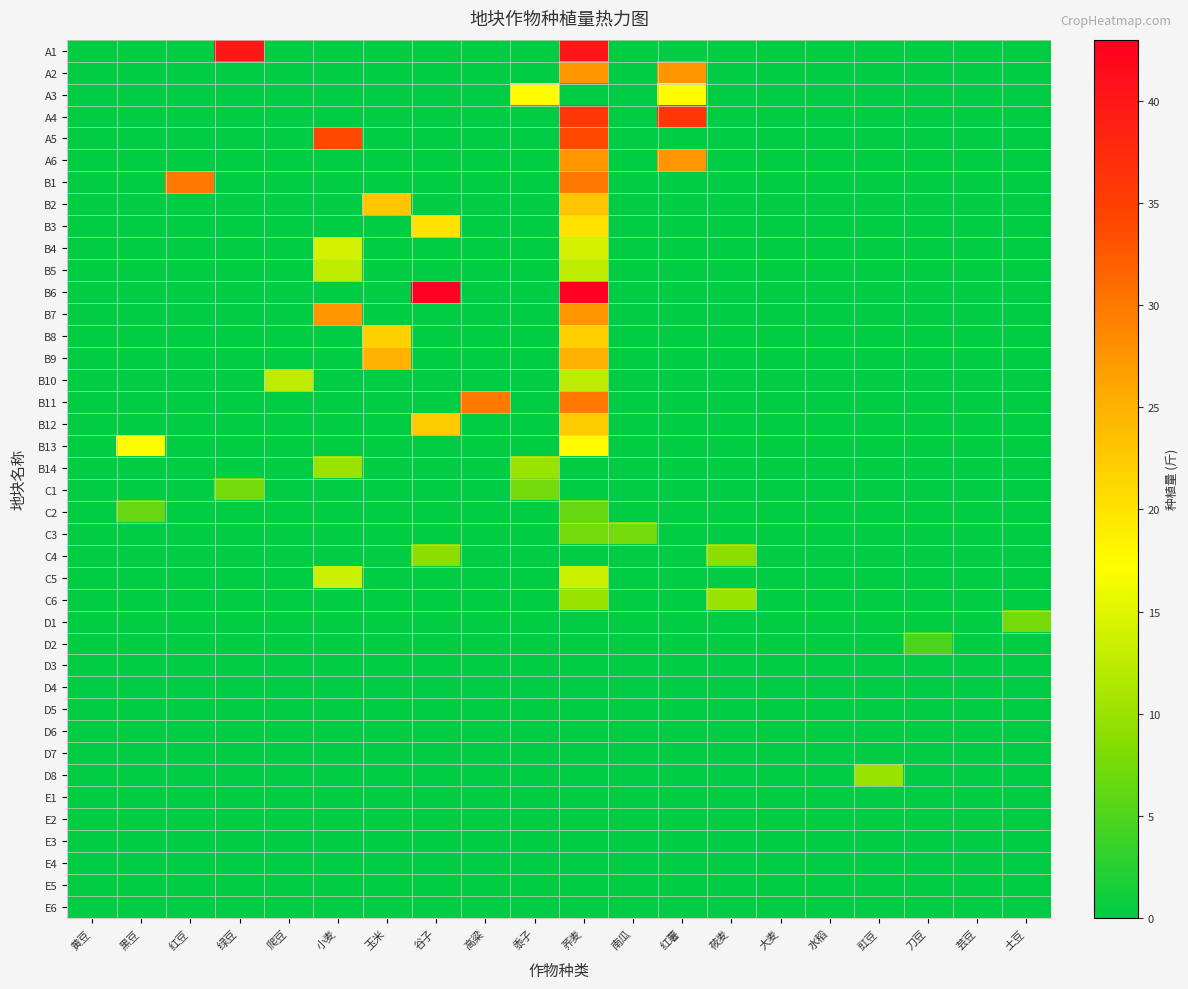

Reading left to right, transcribe all the data shown in this chart.

A1: 黄豆=0.0	黑豆=0.0	红豆=0.0	绿豆=40.0	爬豆=0.0	小麦=0.0	玉米=0.0	谷子=0.0	高粱=0.0	黍子=0.0	荞麦=40.0	南瓜=0.0	红薯=0.0	莜麦=0.0	大麦=0.0	水稻=0.0	豇豆=0.0	刀豆=0.0	芸豆=0.0	土豆=0.0
A2: 黄豆=0.0	黑豆=0.0	红豆=0.0	绿豆=0.0	爬豆=0.0	小麦=0.0	玉米=0.0	谷子=0.0	高粱=0.0	黍子=0.0	荞麦=27.5	南瓜=0.0	红薯=27.5	莜麦=0.0	大麦=0.0	水稻=0.0	豇豆=0.0	刀豆=0.0	芸豆=0.0	土豆=0.0
A3: 黄豆=0.0	黑豆=0.0	红豆=0.0	绿豆=0.0	爬豆=0.0	小麦=0.0	玉米=0.0	谷子=0.0	高粱=0.0	黍子=17.5	荞麦=0.0	南瓜=0.0	红薯=17.5	莜麦=0.0	大麦=0.0	水稻=0.0	豇豆=0.0	刀豆=0.0	芸豆=0.0	土豆=0.0
A4: 黄豆=0.0	黑豆=0.0	红豆=0.0	绿豆=0.0	爬豆=0.0	小麦=0.0	玉米=0.0	谷子=0.0	高粱=0.0	黍子=0.0	荞麦=36.0	南瓜=0.0	红薯=36.0	莜麦=0.0	大麦=0.0	水稻=0.0	豇豆=0.0	刀豆=0.0	芸豆=0.0	土豆=0.0
A5: 黄豆=0.0	黑豆=0.0	红豆=0.0	绿豆=0.0	爬豆=0.0	小麦=34.0	玉米=0.0	谷子=0.0	高粱=0.0	黍子=0.0	荞麦=34.0	南瓜=0.0	红薯=0.0	莜麦=0.0	大麦=0.0	水稻=0.0	豇豆=0.0	刀豆=0.0	芸豆=0.0	土豆=0.0
A6: 黄豆=0.0	黑豆=0.0	红豆=0.0	绿豆=0.0	爬豆=0.0	小麦=0.0	玉米=0.0	谷子=0.0	高粱=0.0	黍子=0.0	荞麦=27.5	南瓜=0.0	红薯=27.5	莜麦=0.0	大麦=0.0	水稻=0.0	豇豆=0.0	刀豆=0.0	芸豆=0.0	土豆=0.0
B1: 黄豆=0.0	黑豆=0.0	红豆=30.0	绿豆=0.0	爬豆=0.0	小麦=0.0	玉米=0.0	谷子=0.0	高粱=0.0	黍子=0.0	荞麦=30.0	南瓜=0.0	红薯=0.0	莜麦=0.0	大麦=0.0	水稻=0.0	豇豆=0.0	刀豆=0.0	芸豆=0.0	土豆=0.0
B2: 黄豆=0.0	黑豆=0.0	红豆=0.0	绿豆=0.0	爬豆=0.0	小麦=0.0	玉米=23.0	谷子=0.0	高粱=0.0	黍子=0.0	荞麦=23.0	南瓜=0.0	红薯=0.0	莜麦=0.0	大麦=0.0	水稻=0.0	豇豆=0.0	刀豆=0.0	芸豆=0.0	土豆=0.0
B3: 黄豆=0.0	黑豆=0.0	红豆=0.0	绿豆=0.0	爬豆=0.0	小麦=0.0	玉米=0.0	谷子=20.0	高粱=0.0	黍子=0.0	荞麦=20.0	南瓜=0.0	红薯=0.0	莜麦=0.0	大麦=0.0	水稻=0.0	豇豆=0.0	刀豆=0.0	芸豆=0.0	土豆=0.0
B4: 黄豆=0.0	黑豆=0.0	红豆=0.0	绿豆=0.0	爬豆=0.0	小麦=14.0	玉米=0.0	谷子=0.0	高粱=0.0	黍子=0.0	荞麦=14.0	南瓜=0.0	红薯=0.0	莜麦=0.0	大麦=0.0	水稻=0.0	豇豆=0.0	刀豆=0.0	芸豆=0.0	土豆=0.0
B5: 黄豆=0.0	黑豆=0.0	红豆=0.0	绿豆=0.0	爬豆=0.0	小麦=12.5	玉米=0.0	谷子=0.0	高粱=0.0	黍子=0.0	荞麦=12.5	南瓜=0.0	红薯=0.0	莜麦=0.0	大麦=0.0	水稻=0.0	豇豆=0.0	刀豆=0.0	芸豆=0.0	土豆=0.0
B6: 黄豆=0.0	黑豆=0.0	红豆=0.0	绿豆=0.0	爬豆=0.0	小麦=0.0	玉米=0.0	谷子=43.0	高粱=0.0	黍子=0.0	荞麦=43.0	南瓜=0.0	红薯=0.0	莜麦=0.0	大麦=0.0	水稻=0.0	豇豆=0.0	刀豆=0.0	芸豆=0.0	土豆=0.0
B7: 黄豆=0.0	黑豆=0.0	红豆=0.0	绿豆=0.0	爬豆=0.0	小麦=27.5	玉米=0.0	谷子=0.0	高粱=0.0	黍子=0.0	荞麦=27.5	南瓜=0.0	红薯=0.0	莜麦=0.0	大麦=0.0	水稻=0.0	豇豆=0.0	刀豆=0.0	芸豆=0.0	土豆=0.0
B8: 黄豆=0.0	黑豆=0.0	红豆=0.0	绿豆=0.0	爬豆=0.0	小麦=0.0	玉米=22.0	谷子=0.0	高粱=0.0	黍子=0.0	荞麦=22.0	南瓜=0.0	红薯=0.0	莜麦=0.0	大麦=0.0	水稻=0.0	豇豆=0.0	刀豆=0.0	芸豆=0.0	土豆=0.0
B9: 黄豆=0.0	黑豆=0.0	红豆=0.0	绿豆=0.0	爬豆=0.0	小麦=0.0	玉米=25.0	谷子=0.0	高粱=0.0	黍子=0.0	荞麦=25.0	南瓜=0.0	红薯=0.0	莜麦=0.0	大麦=0.0	水稻=0.0	豇豆=0.0	刀豆=0.0	芸豆=0.0	土豆=0.0
B10: 黄豆=0.0	黑豆=0.0	红豆=0.0	绿豆=0.0	爬豆=12.5	小麦=0.0	玉米=0.0	谷子=0.0	高粱=0.0	黍子=0.0	荞麦=12.5	南瓜=0.0	红薯=0.0	莜麦=0.0	大麦=0.0	水稻=0.0	豇豆=0.0	刀豆=0.0	芸豆=0.0	土豆=0.0
B11: 黄豆=0.0	黑豆=0.0	红豆=0.0	绿豆=0.0	爬豆=0.0	小麦=0.0	玉米=0.0	谷子=0.0	高粱=30.0	黍子=0.0	荞麦=30.0	南瓜=0.0	红薯=0.0	莜麦=0.0	大麦=0.0	水稻=0.0	豇豆=0.0	刀豆=0.0	芸豆=0.0	土豆=0.0
B12: 黄豆=0.0	黑豆=0.0	红豆=0.0	绿豆=0.0	爬豆=0.0	小麦=0.0	玉米=0.0	谷子=22.5	高粱=0.0	黍子=0.0	荞麦=22.5	南瓜=0.0	红薯=0.0	莜麦=0.0	大麦=0.0	水稻=0.0	豇豆=0.0	刀豆=0.0	芸豆=0.0	土豆=0.0
B13: 黄豆=0.0	黑豆=17.5	红豆=0.0	绿豆=0.0	爬豆=0.0	小麦=0.0	玉米=0.0	谷子=0.0	高粱=0.0	黍子=0.0	荞麦=17.5	南瓜=0.0	红薯=0.0	莜麦=0.0	大麦=0.0	水稻=0.0	豇豆=0.0	刀豆=0.0	芸豆=0.0	土豆=0.0
B14: 黄豆=0.0	黑豆=0.0	红豆=0.0	绿豆=0.0	爬豆=0.0	小麦=10.0	玉米=0.0	谷子=0.0	高粱=0.0	黍子=10.0	荞麦=0.0	南瓜=0.0	红薯=0.0	莜麦=0.0	大麦=0.0	水稻=0.0	豇豆=0.0	刀豆=0.0	芸豆=0.0	土豆=0.0
C1: 黄豆=0.0	黑豆=0.0	红豆=0.0	绿豆=7.5	爬豆=0.0	小麦=0.0	玉米=0.0	谷子=0.0	高粱=0.0	黍子=7.5	荞麦=0.0	南瓜=0.0	红薯=0.0	莜麦=0.0	大麦=0.0	水稻=0.0	豇豆=0.0	刀豆=0.0	芸豆=0.0	土豆=0.0
C2: 黄豆=0.0	黑豆=6.5	红豆=0.0	绿豆=0.0	爬豆=0.0	小麦=0.0	玉米=0.0	谷子=0.0	高粱=0.0	黍子=0.0	荞麦=6.5	南瓜=0.0	红薯=0.0	莜麦=0.0	大麦=0.0	水稻=0.0	豇豆=0.0	刀豆=0.0	芸豆=0.0	土豆=0.0
C3: 黄豆=0.0	黑豆=0.0	红豆=0.0	绿豆=0.0	爬豆=0.0	小麦=0.0	玉米=0.0	谷子=0.0	高粱=0.0	黍子=0.0	荞麦=7.5	南瓜=7.5	红薯=0.0	莜麦=0.0	大麦=0.0	水稻=0.0	豇豆=0.0	刀豆=0.0	芸豆=0.0	土豆=0.0
C4: 黄豆=0.0	黑豆=0.0	红豆=0.0	绿豆=0.0	爬豆=0.0	小麦=0.0	玉米=0.0	谷子=9.0	高粱=0.0	黍子=0.0	荞麦=0.0	南瓜=0.0	红薯=0.0	莜麦=9.0	大麦=0.0	水稻=0.0	豇豆=0.0	刀豆=0.0	芸豆=0.0	土豆=0.0
C5: 黄豆=0.0	黑豆=0.0	红豆=0.0	绿豆=0.0	爬豆=0.0	小麦=13.5	玉米=0.0	谷子=0.0	高粱=0.0	黍子=0.0	荞麦=13.5	南瓜=0.0	红薯=0.0	莜麦=0.0	大麦=0.0	水稻=0.0	豇豆=0.0	刀豆=0.0	芸豆=0.0	土豆=0.0
C6: 黄豆=0.0	黑豆=0.0	红豆=0.0	绿豆=0.0	爬豆=0.0	小麦=0.0	玉米=0.0	谷子=0.0	高粱=0.0	黍子=0.0	荞麦=10.0	南瓜=0.0	红薯=0.0	莜麦=10.0	大麦=0.0	水稻=0.0	豇豆=0.0	刀豆=0.0	芸豆=0.0	土豆=0.0
D1: 黄豆=0.0	黑豆=0.0	红豆=0.0	绿豆=0.0	爬豆=0.0	小麦=0.0	玉米=0.0	谷子=0.0	高粱=0.0	黍子=0.0	荞麦=0.0	南瓜=0.0	红薯=0.0	莜麦=0.0	大麦=0.0	水稻=0.0	豇豆=0.0	刀豆=0.0	芸豆=0.0	土豆=7.5
D2: 黄豆=0.0	黑豆=0.0	红豆=0.0	绿豆=0.0	爬豆=0.0	小麦=0.0	玉米=0.0	谷子=0.0	高粱=0.0	黍子=0.0	荞麦=0.0	南瓜=0.0	红薯=0.0	莜麦=0.0	大麦=0.0	水稻=0.0	豇豆=0.0	刀豆=5.0	芸豆=0.0	土豆=0.0
D3: 黄豆=0.0	黑豆=0.0	红豆=0.0	绿豆=0.0	爬豆=0.0	小麦=0.0	玉米=0.0	谷子=0.0	高粱=0.0	黍子=0.0	荞麦=0.0	南瓜=0.0	红薯=0.0	莜麦=0.0	大麦=0.0	水稻=0.0	豇豆=0.0	刀豆=0.0	芸豆=0.0	土豆=0.0
D4: 黄豆=0.0	黑豆=0.0	红豆=0.0	绿豆=0.0	爬豆=0.0	小麦=0.0	玉米=0.0	谷子=0.0	高粱=0.0	黍子=0.0	荞麦=0.0	南瓜=0.0	红薯=0.0	莜麦=0.0	大麦=0.0	水稻=0.0	豇豆=0.0	刀豆=0.0	芸豆=0.0	土豆=0.0
D5: 黄豆=0.0	黑豆=0.0	红豆=0.0	绿豆=0.0	爬豆=0.0	小麦=0.0	玉米=0.0	谷子=0.0	高粱=0.0	黍子=0.0	荞麦=0.0	南瓜=0.0	红薯=0.0	莜麦=0.0	大麦=0.0	水稻=0.0	豇豆=0.0	刀豆=0.0	芸豆=0.0	土豆=0.0
D6: 黄豆=0.0	黑豆=0.0	红豆=0.0	绿豆=0.0	爬豆=0.0	小麦=0.0	玉米=0.0	谷子=0.0	高粱=0.0	黍子=0.0	荞麦=0.0	南瓜=0.0	红薯=0.0	莜麦=0.0	大麦=0.0	水稻=0.0	豇豆=0.0	刀豆=0.0	芸豆=0.0	土豆=0.0
D7: 黄豆=0.0	黑豆=0.0	红豆=0.0	绿豆=0.0	爬豆=0.0	小麦=0.0	玉米=0.0	谷子=0.0	高粱=0.0	黍子=0.0	荞麦=0.0	南瓜=0.0	红薯=0.0	莜麦=0.0	大麦=0.0	水稻=0.0	豇豆=0.0	刀豆=0.0	芸豆=0.0	土豆=0.0
D8: 黄豆=0.0	黑豆=0.0	红豆=0.0	绿豆=0.0	爬豆=0.0	小麦=0.0	玉米=0.0	谷子=0.0	高粱=0.0	黍子=0.0	荞麦=0.0	南瓜=0.0	红薯=0.0	莜麦=0.0	大麦=0.0	水稻=0.0	豇豆=10.0	刀豆=0.0	芸豆=0.0	土豆=0.0
E1: 黄豆=0.0	黑豆=0.0	红豆=0.0	绿豆=0.0	爬豆=0.0	小麦=0.0	玉米=0.0	谷子=0.0	高粱=0.0	黍子=0.0	荞麦=0.0	南瓜=0.0	红薯=0.0	莜麦=0.0	大麦=0.0	水稻=0.0	豇豆=0.0	刀豆=0.0	芸豆=0.0	土豆=0.0
E2: 黄豆=0.0	黑豆=0.0	红豆=0.0	绿豆=0.0	爬豆=0.0	小麦=0.0	玉米=0.0	谷子=0.0	高粱=0.0	黍子=0.0	荞麦=0.0	南瓜=0.0	红薯=0.0	莜麦=0.0	大麦=0.0	水稻=0.0	豇豆=0.0	刀豆=0.0	芸豆=0.3	土豆=0.0
E3: 黄豆=0.0	黑豆=0.0	红豆=0.0	绿豆=0.0	爬豆=0.0	小麦=0.0	玉米=0.0	谷子=0.0	高粱=0.0	黍子=0.0	荞麦=0.0	南瓜=0.0	红薯=0.0	莜麦=0.0	大麦=0.0	水稻=0.0	豇豆=0.0	刀豆=0.0	芸豆=0.0	土豆=0.0
E4: 黄豆=0.0	黑豆=0.0	红豆=0.0	绿豆=0.0	爬豆=0.0	小麦=0.0	玉米=0.0	谷子=0.0	高粱=0.0	黍子=0.0	荞麦=0.0	南瓜=0.0	红薯=0.0	莜麦=0.0	大麦=0.0	水稻=0.0	豇豆=0.0	刀豆=0.0	芸豆=0.3	土豆=0.0
E5: 黄豆=0.0	黑豆=0.0	红豆=0.0	绿豆=0.0	爬豆=0.0	小麦=0.0	玉米=0.0	谷子=0.0	高粱=0.0	黍子=0.0	荞麦=0.0	南瓜=0.0	红薯=0.0	莜麦=0.0	大麦=0.0	水稻=0.0	豇豆=0.0	刀豆=0.0	芸豆=0.0	土豆=0.0
E6: 黄豆=0.0	黑豆=0.0	红豆=0.0	绿豆=0.0	爬豆=0.0	小麦=0.0	玉米=0.0	谷子=0.0	高粱=0.0	黍子=0.0	荞麦=0.0	南瓜=0.0	红薯=0.0	莜麦=0.0	大麦=0.0	水稻=0.0	豇豆=0.0	刀豆=0.0	芸豆=0.0	土豆=0.0